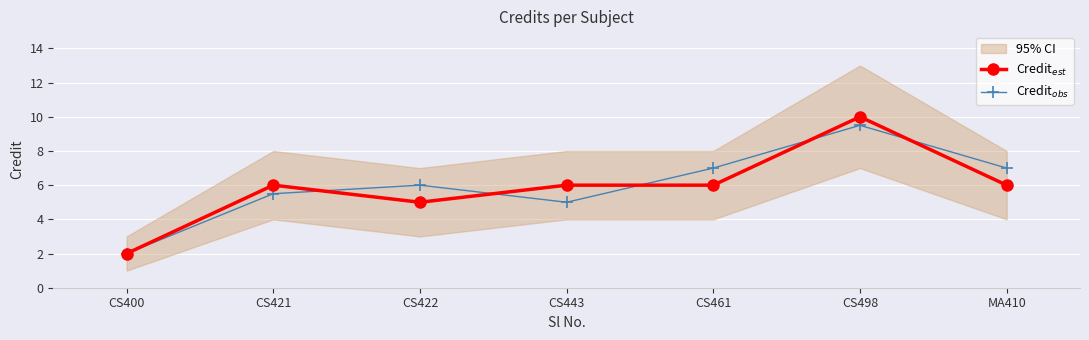

True or false: Credit$_{est}$ and Credit$_{obs}$ intersect in this chart.

True